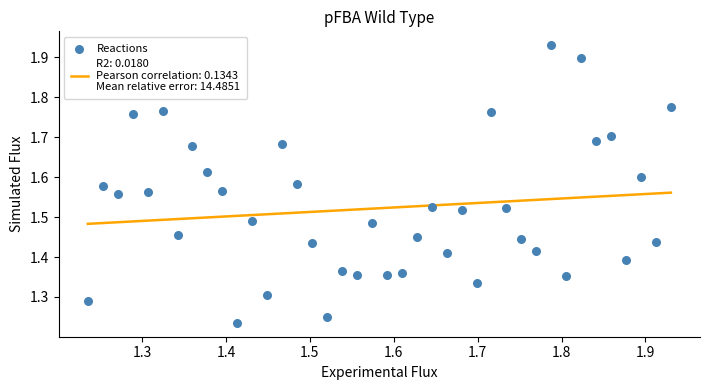

What is the range of Y values (max minus min)?

0.7